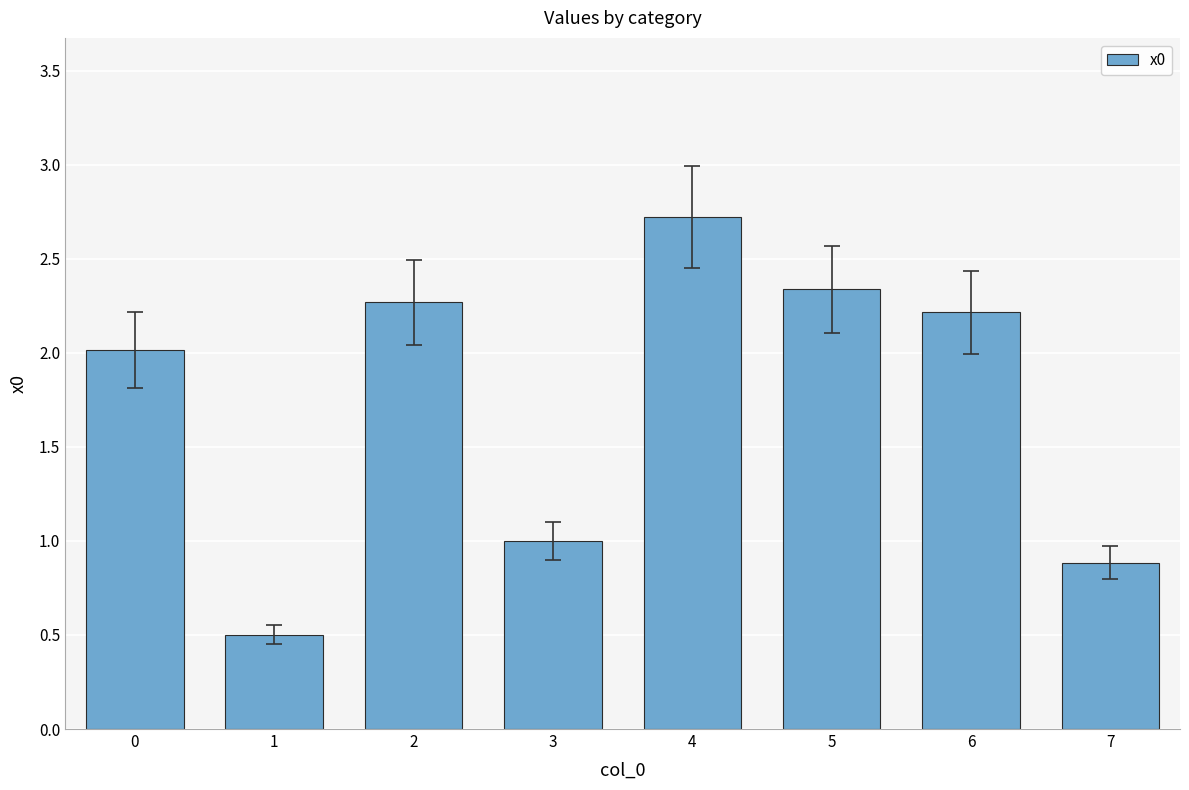

Reading left to right, what are all the values shown in this chart?

0=2.0	1=0.5	2=2.3	3=1.0	4=2.7	5=2.3	6=2.2	7=0.9